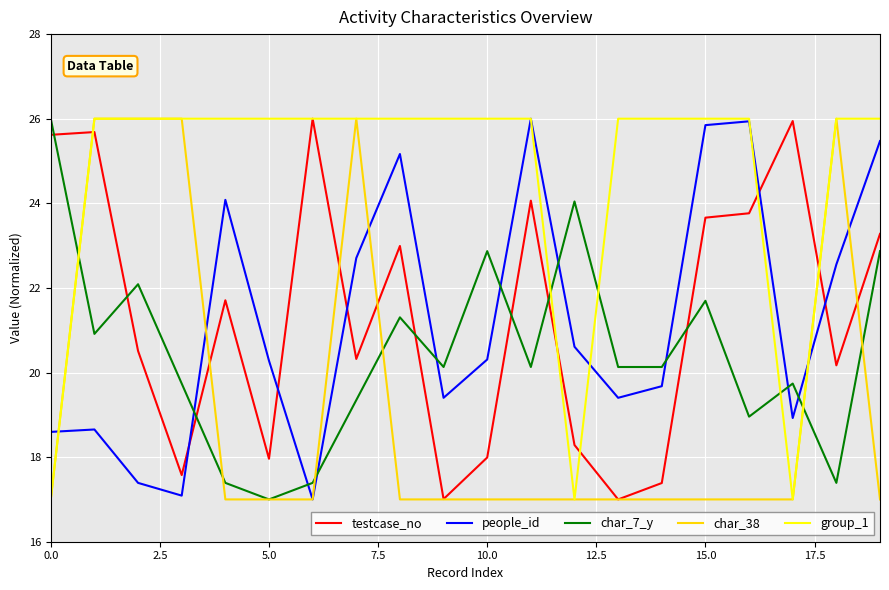

How many times do char_7_y and people_id cross each other?

9